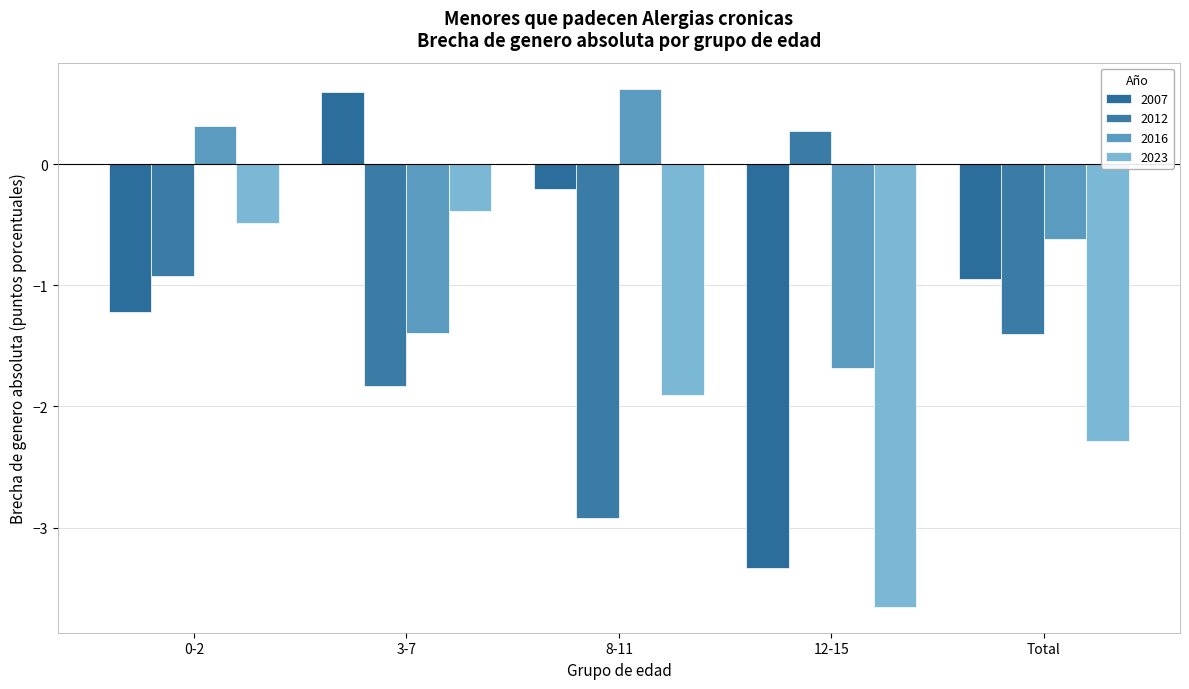

What is the minimum value shown in the chart?

-3.7